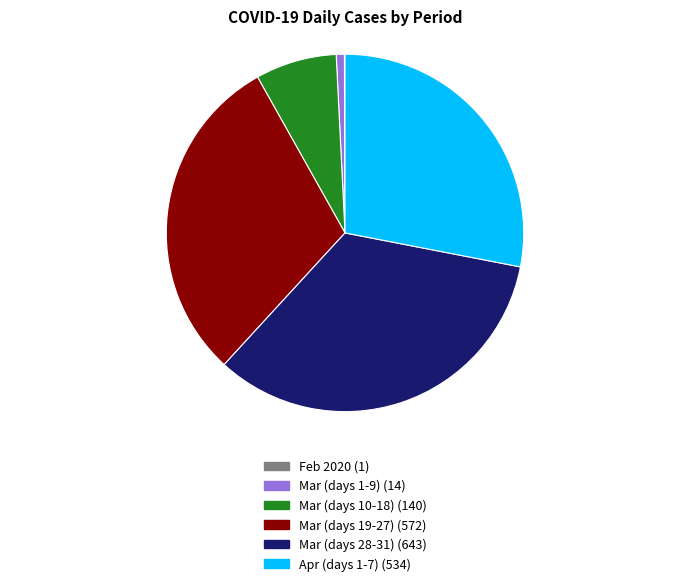

Is there any slice that represents more than half of the pie?

No